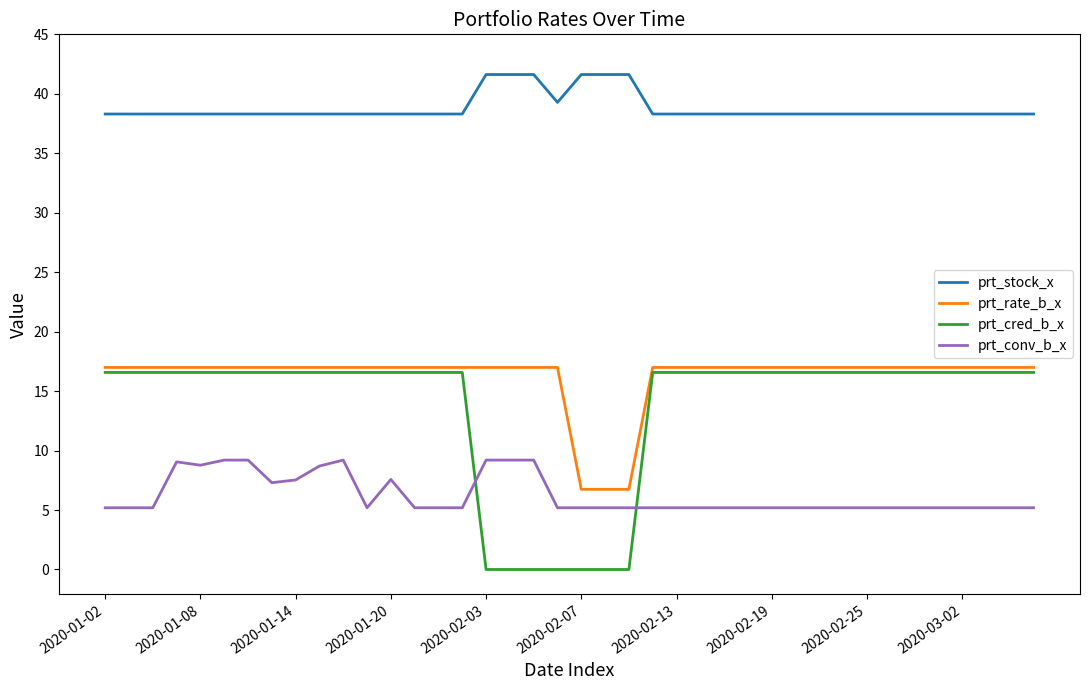

How many lines are shown in the chart?

4